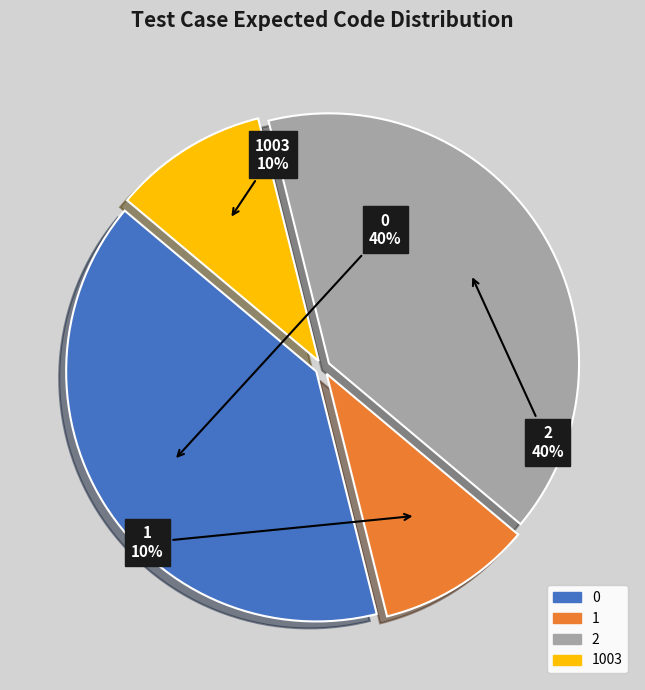

Is there any slice that represents more than half of the pie?

No